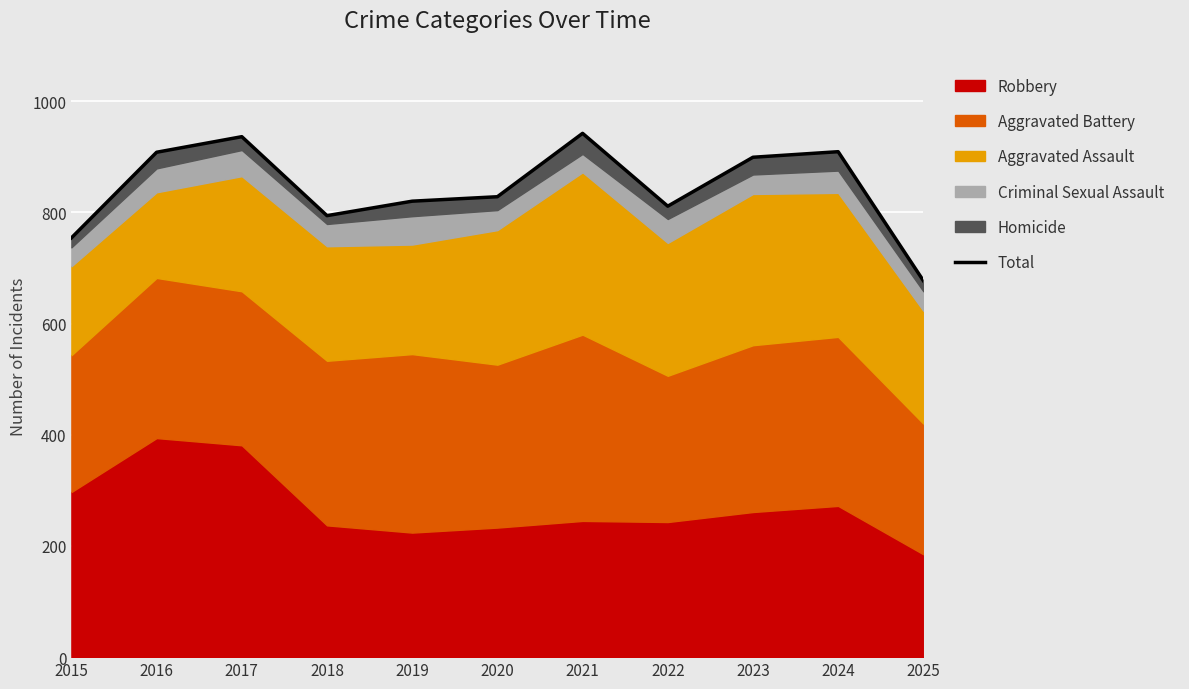

Reading right to left, what are all the values shown in this chart?

677	909	899	811	942	828	820	794	936	908	754